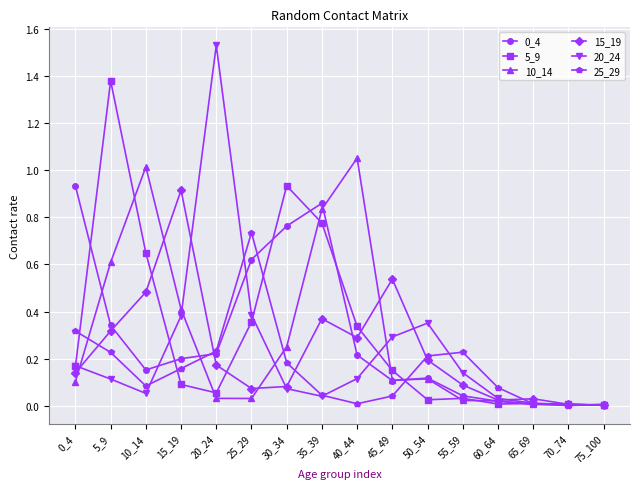

The value of 5_9 at 40_44 is 0.1. True or false?

False